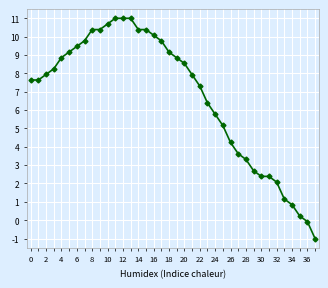

What is the difference between the second highest and second lowest values?

11.1